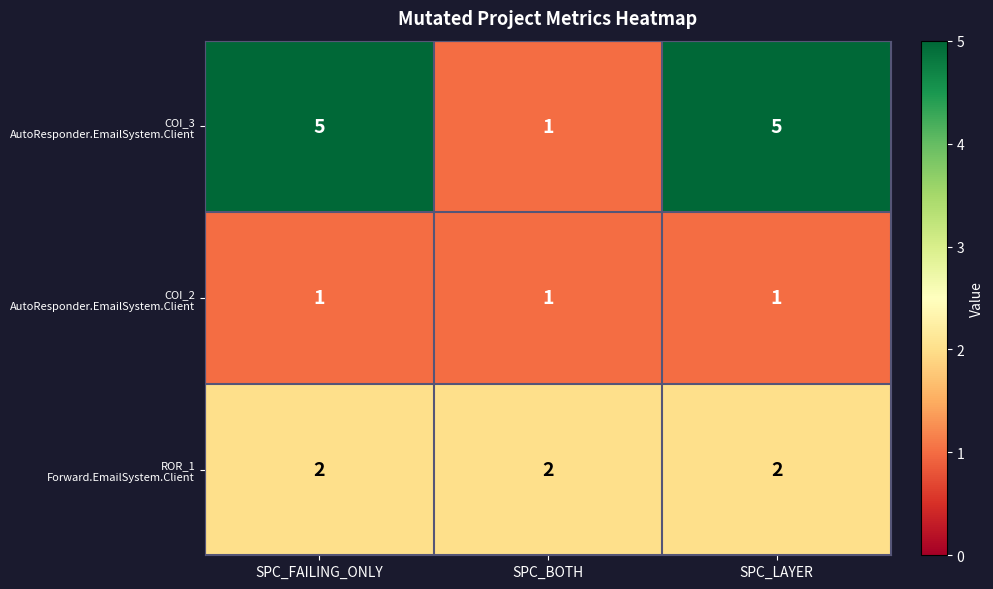

What is the greatest value displayed?

5